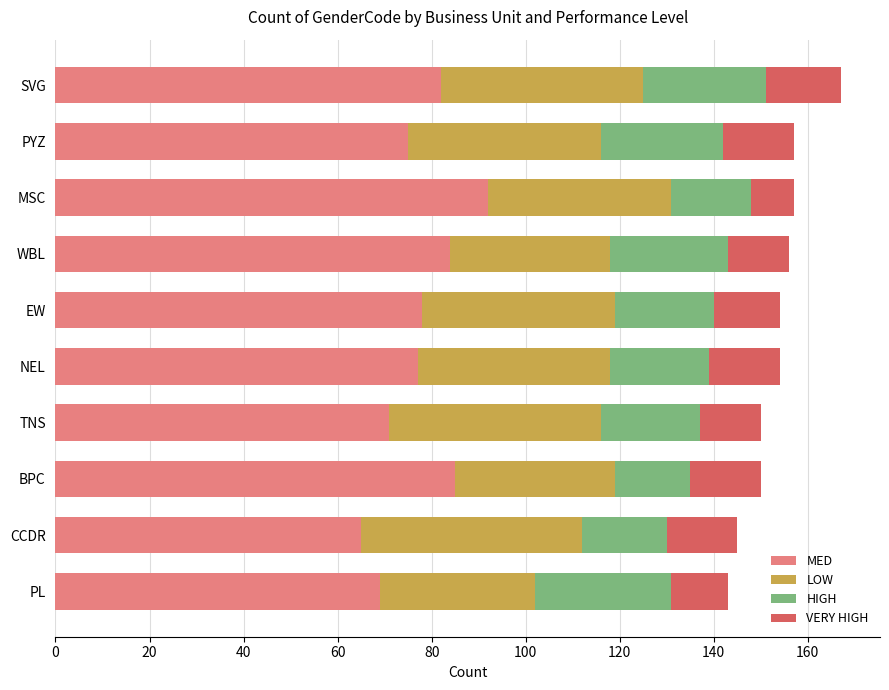

The MED series shows 86 at CCDR. True or false?

False